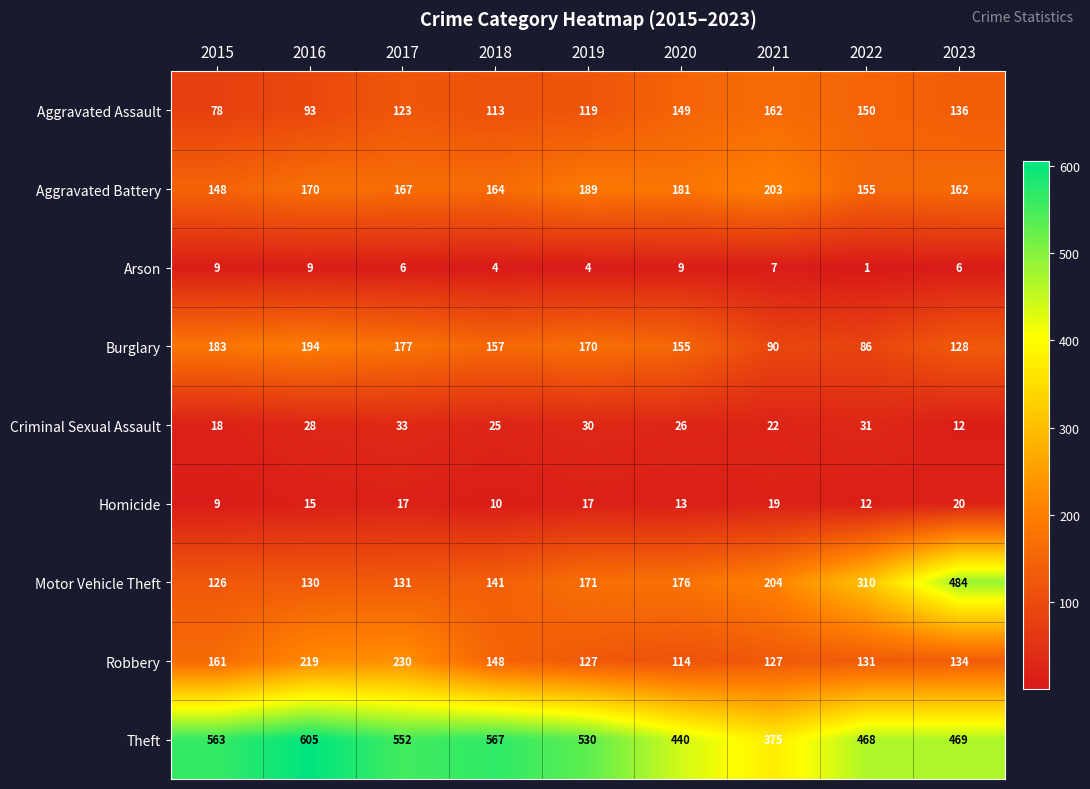

Which series changed the most between 2015 and 2017?

Robbery